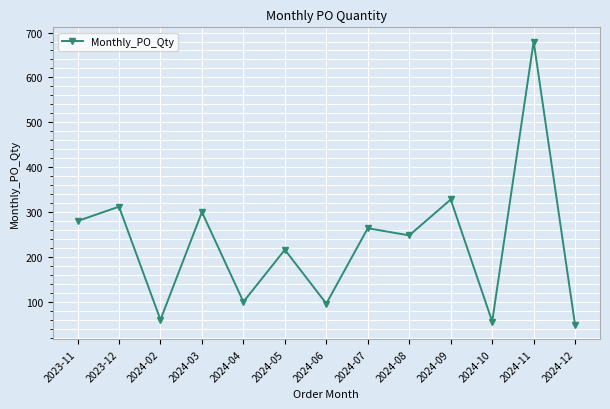

What is the difference between the maximum and minimum values?

632